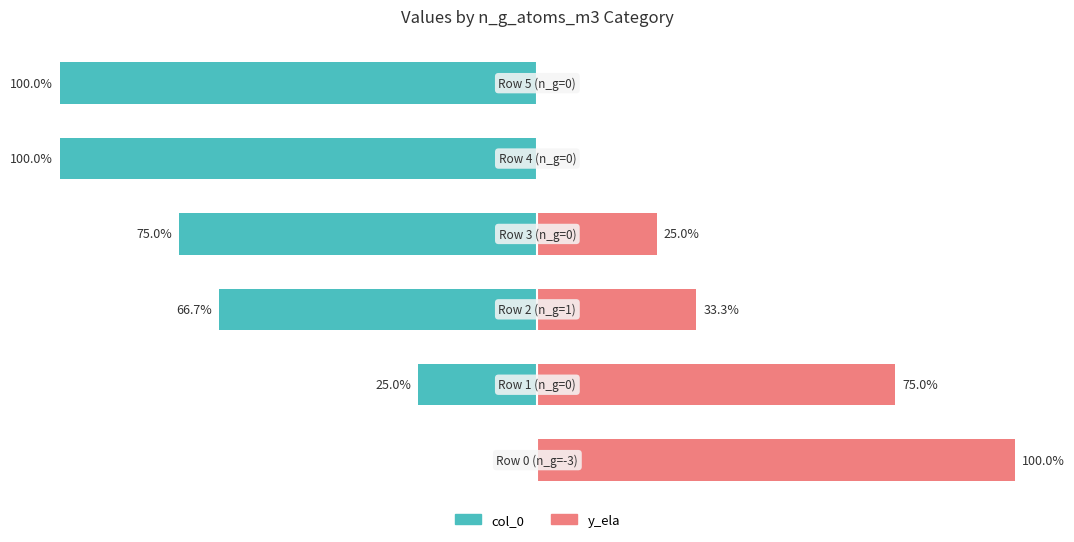

How many col_0 values are between -100 and -25?

5